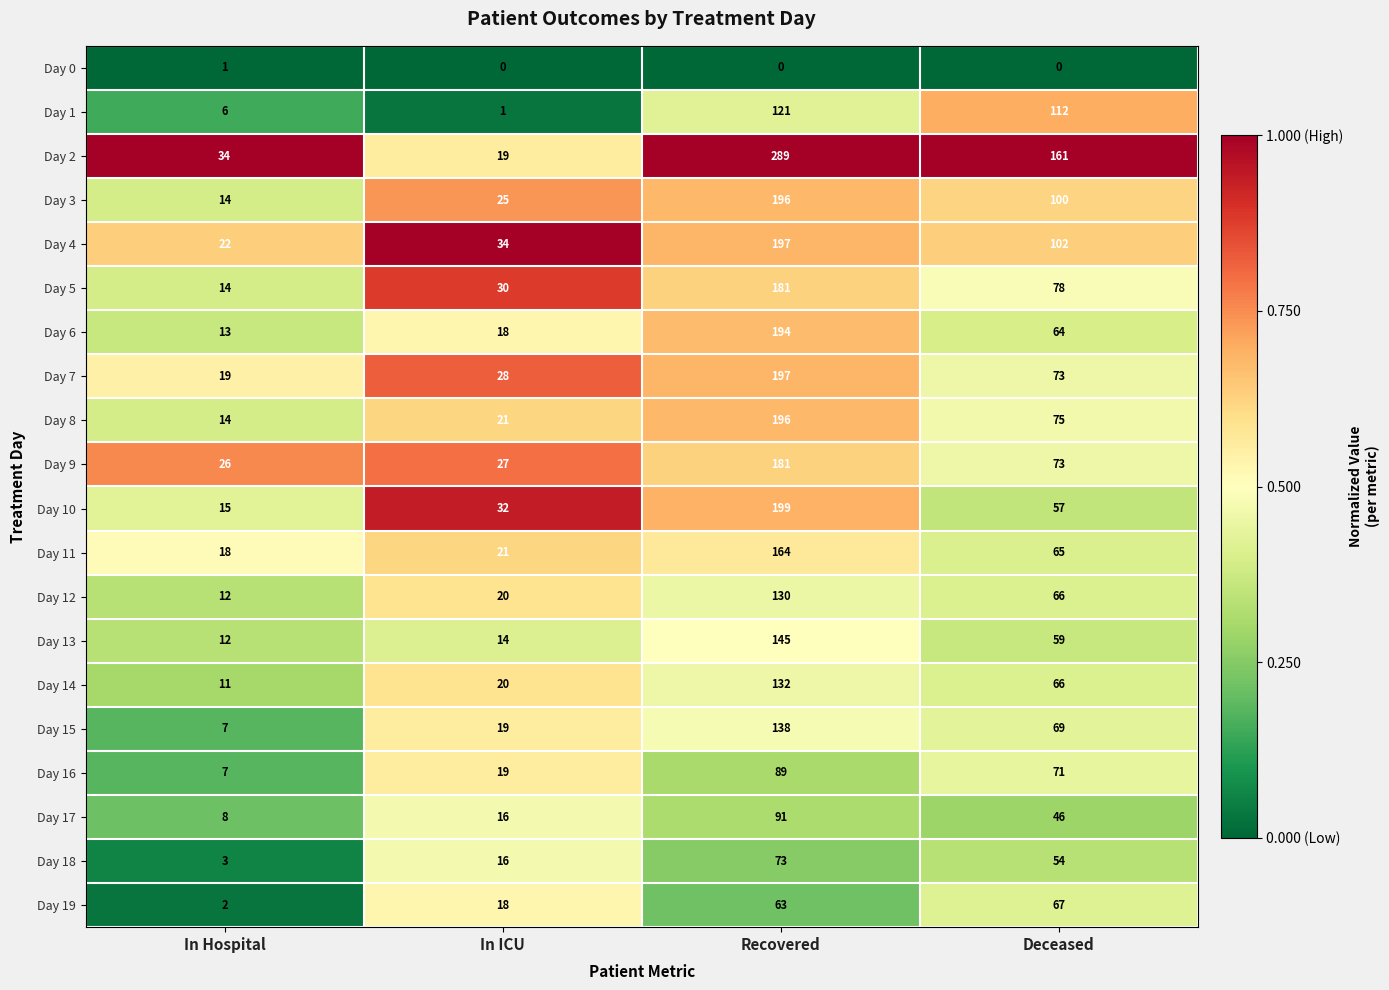

True or false: Day 19 has a value of 88 at Recovered.

False